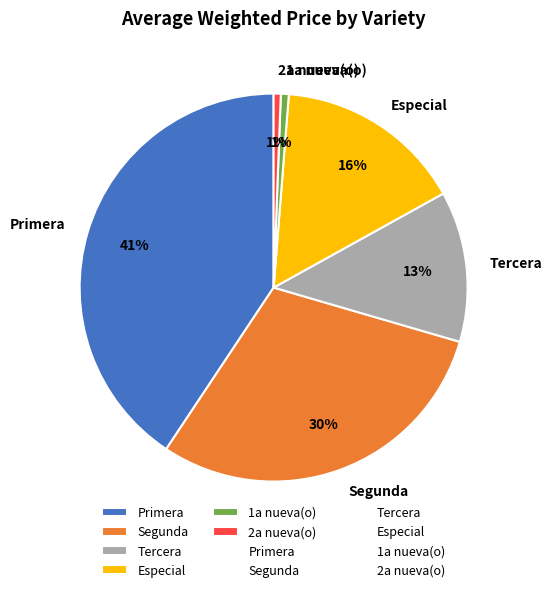

Count the number of slices in the pie.

6